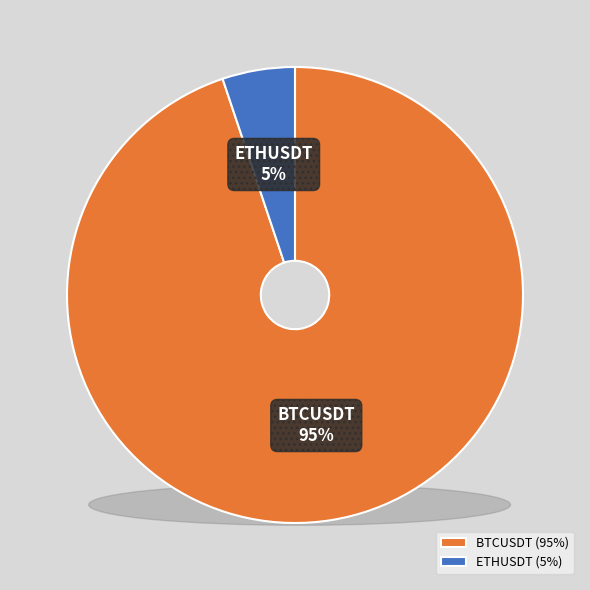

Which has a higher value, BTCUSDT or ETHUSDT?

BTCUSDT